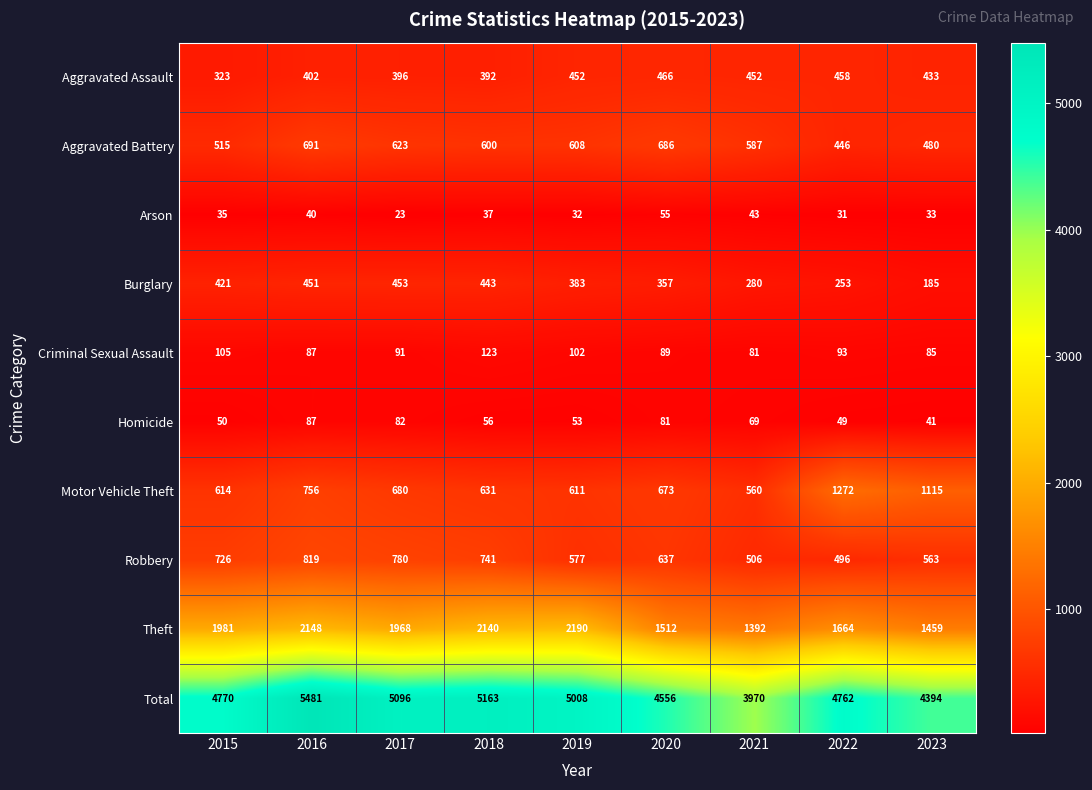

True or false: Arson has a value of 19 at 2018.

False